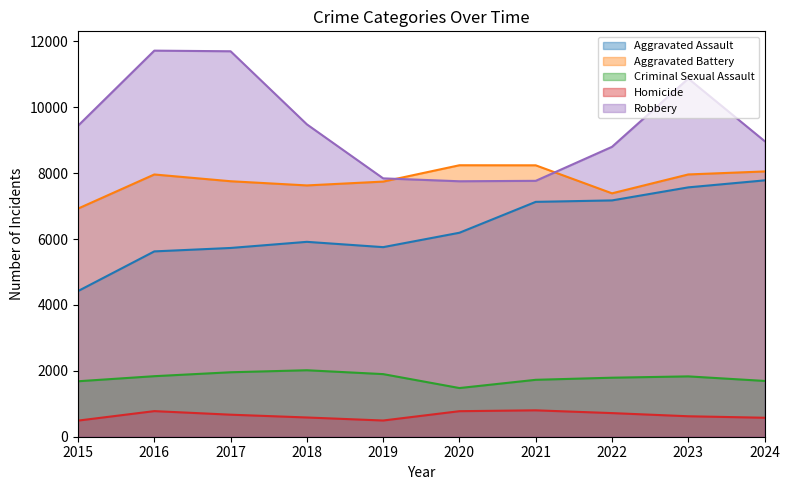

At which label does Aggravated Battery reach its peak?

2020